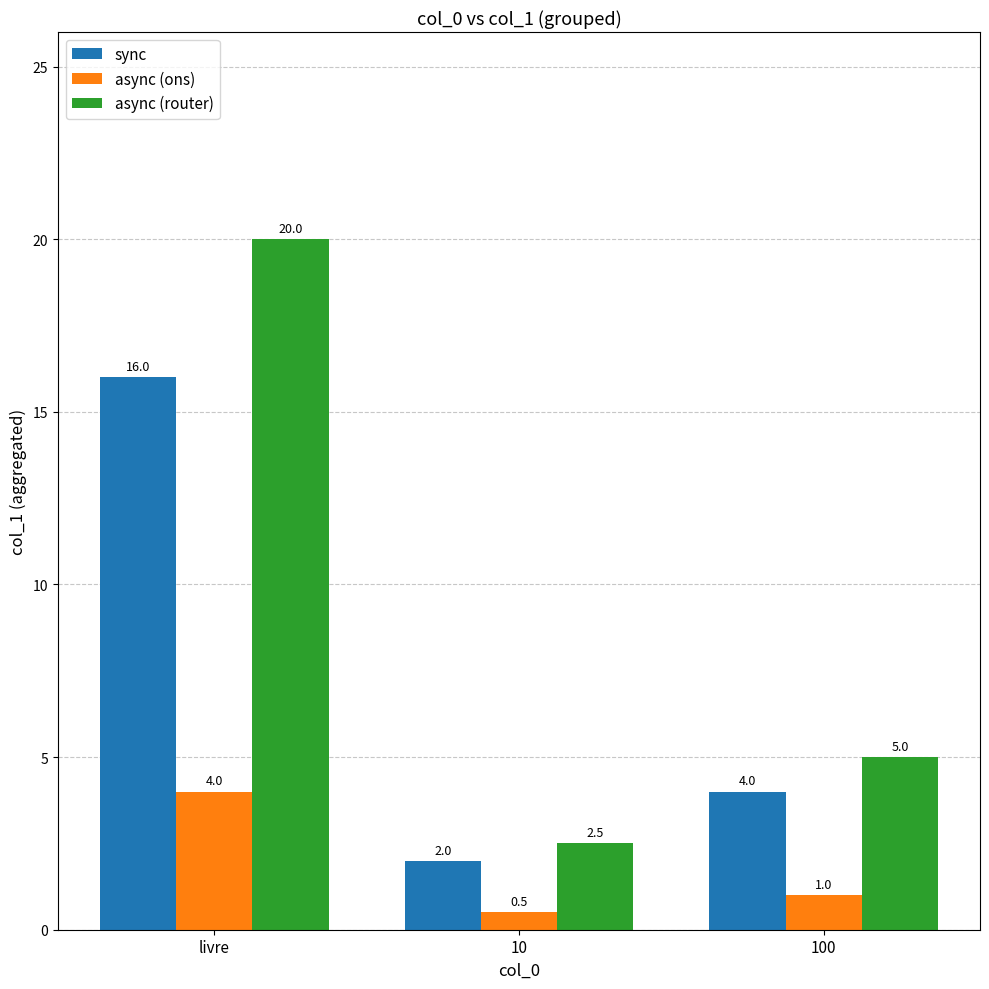

What position from the left is 10?

2